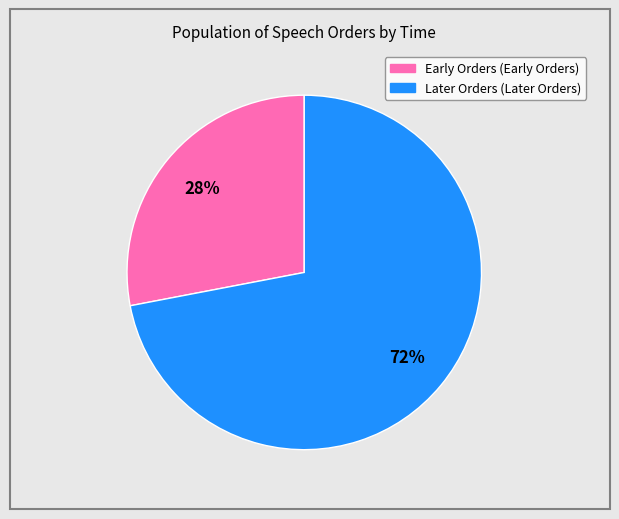

To the nearest percent, what is the difference between the largest and smallest slice percentages?

44%